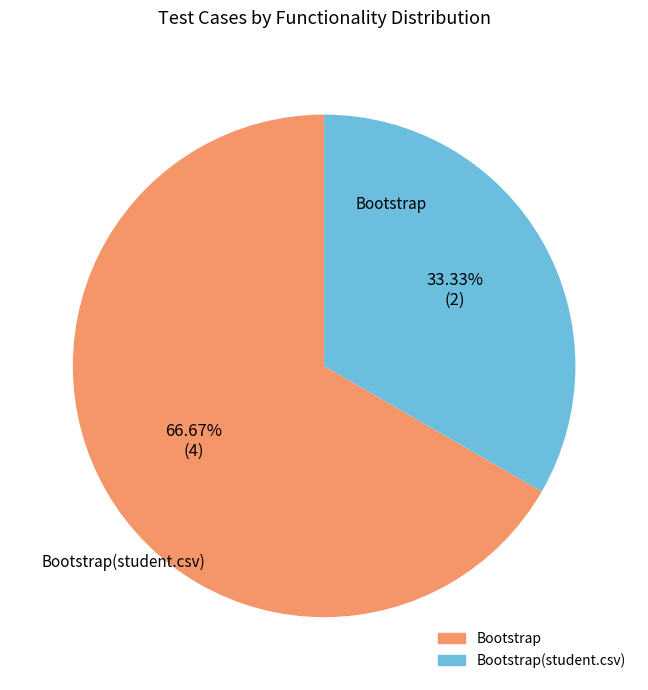

Is there a majority slice in this chart?

Yes